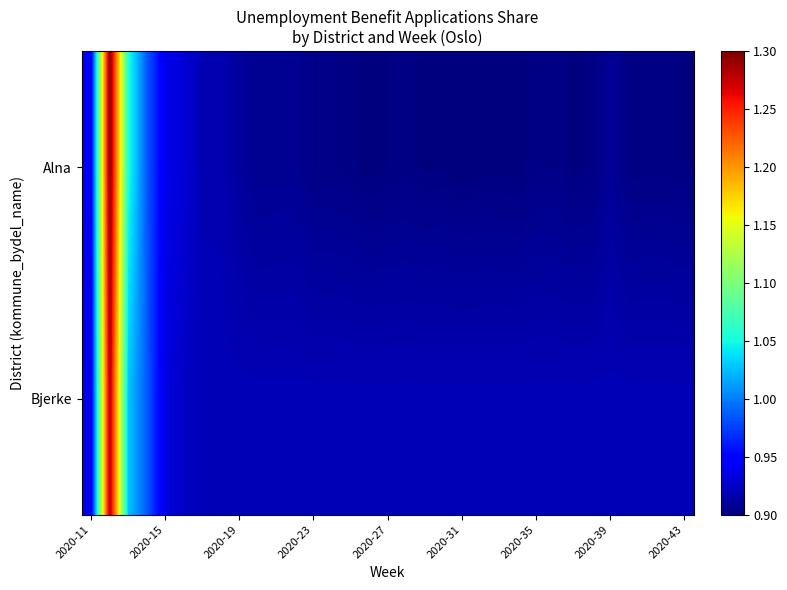

Which series has the widest spread of values?

Alna